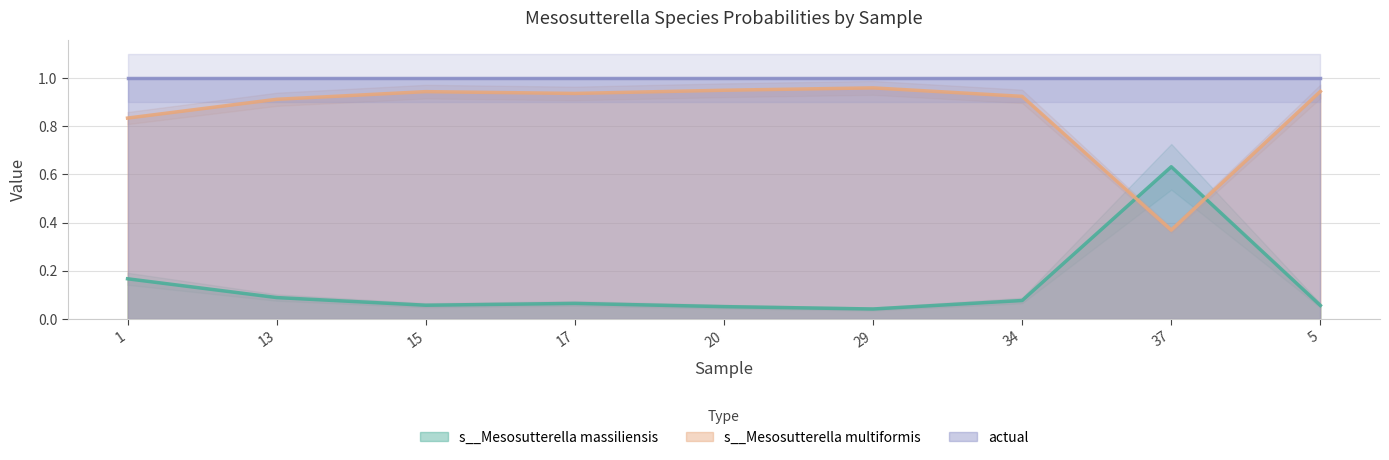

At how many categories does at least one series exceed 0?

9